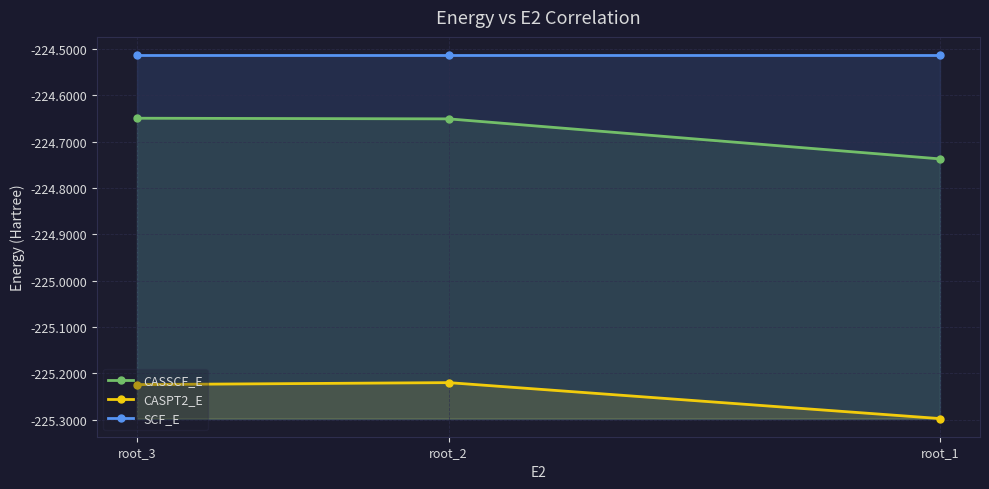

Which series has the largest range (max minus min)?

CASSCF_E